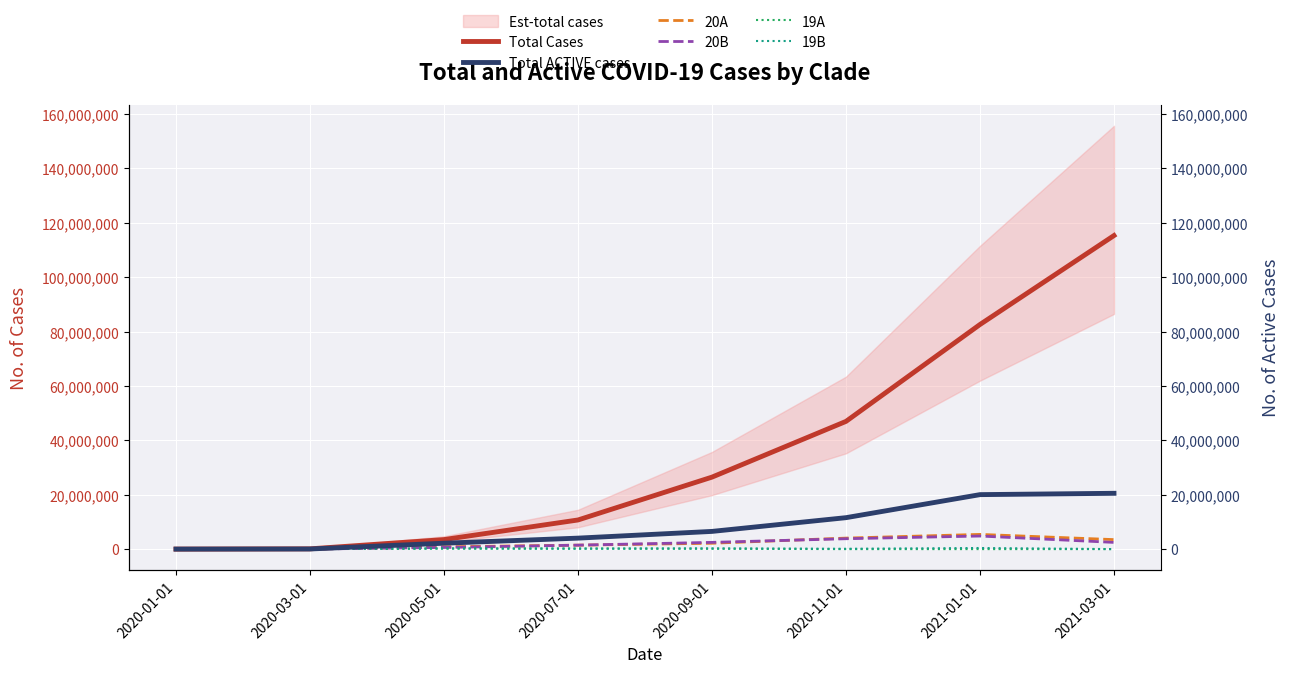

Is the value of 19B at 2020-01-01 greater than the value of 19A at 2021-03-01?

Yes